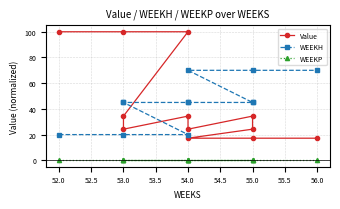

What is the maximum value for WEEKH?

70.0